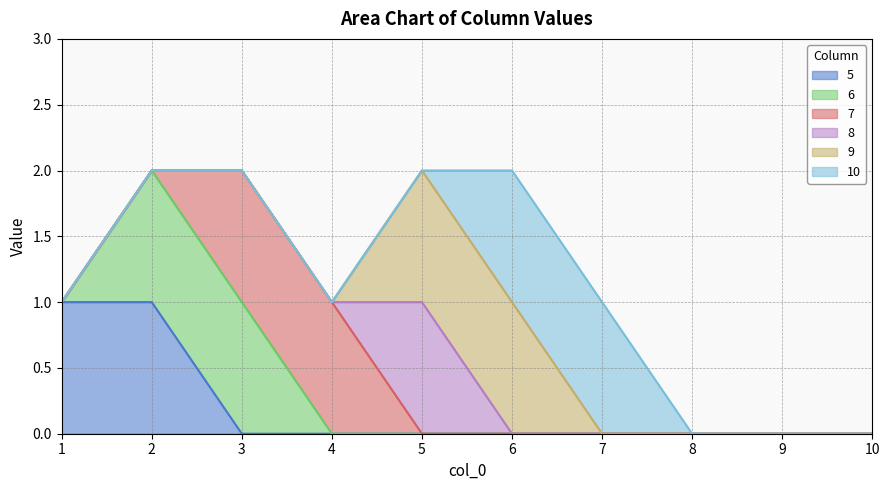

Reading right to left, list all the values displayed in this chart.

5: 0	0	0	0	0	0	0	0	1	1
6: 0	0	0	0	0	0	0	1	1	0
7: 0	0	0	0	0	0	1	1	0	0
8: 0	0	0	0	0	1	0	0	0	0
9: 0	0	0	0	1	1	0	0	0	0
10: 0	0	0	1	1	0	0	0	0	0